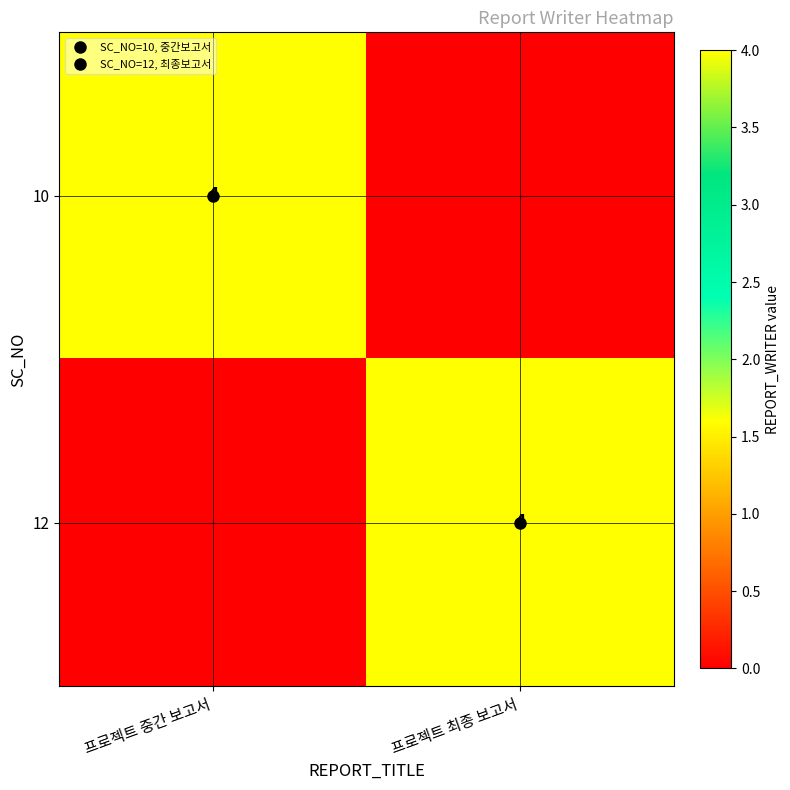

Where is 10 nearest to the value 2?

프로젝트 중간 보고서